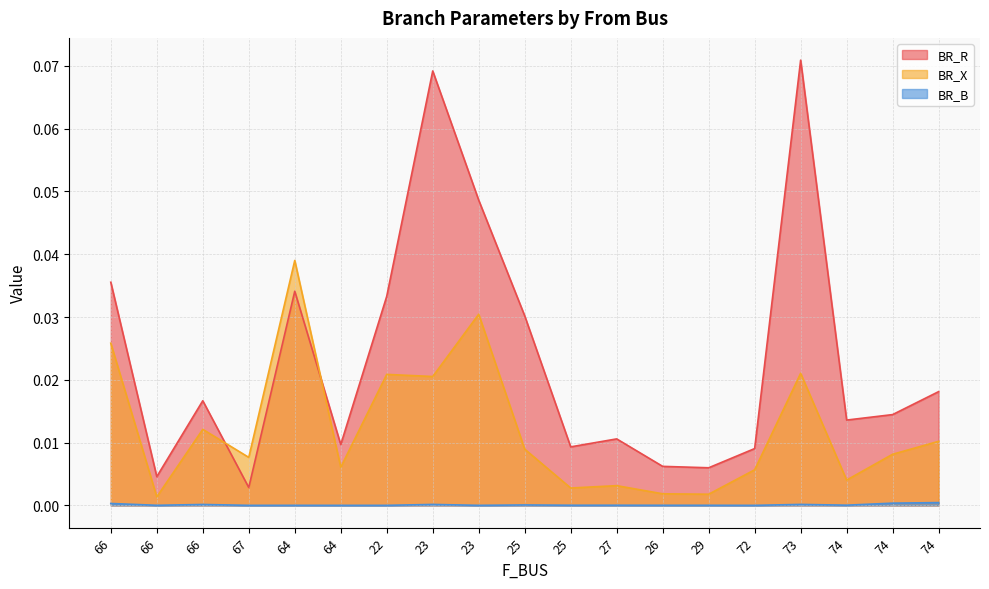

What is the label of the 7th point from the left?

22